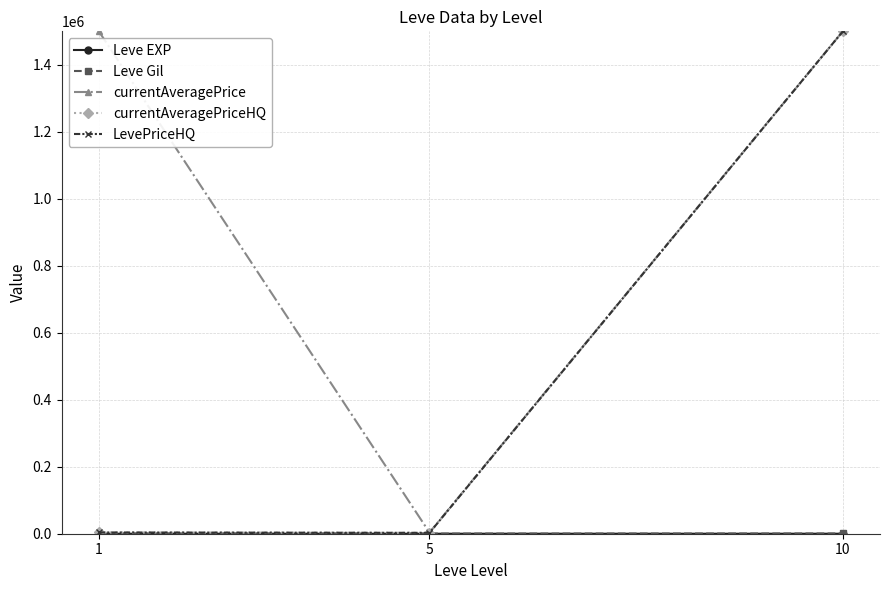

What is the sum of all Leve Gil values?

1788.3